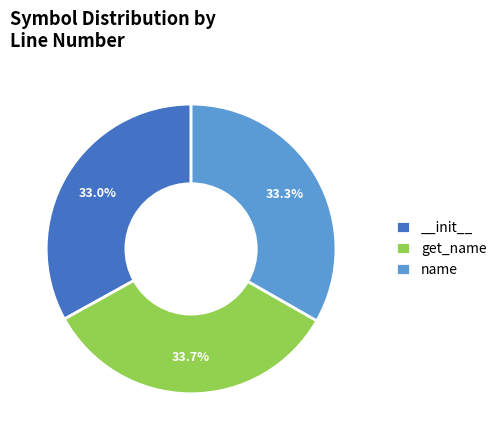

To the nearest percent, what is the combined percentage of name and __init__?

66%